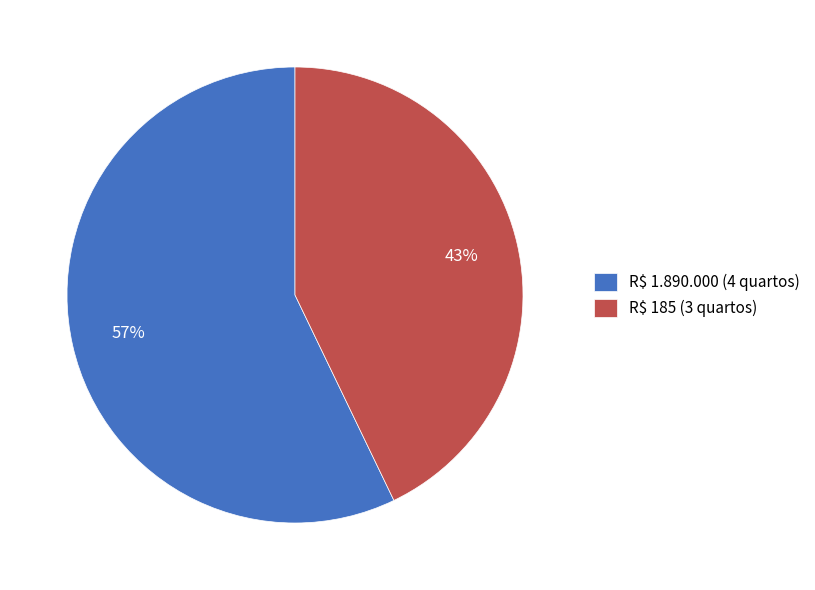

To the nearest percent, what portion does R$ 1.890.000 (4 quartos) represent?

57%